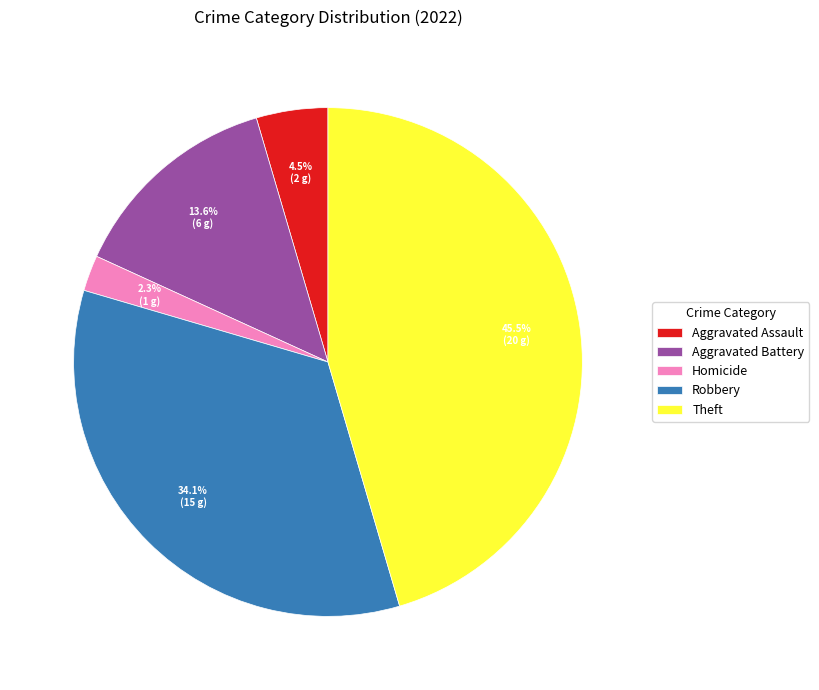

What is the largest slice in the pie chart?

Theft